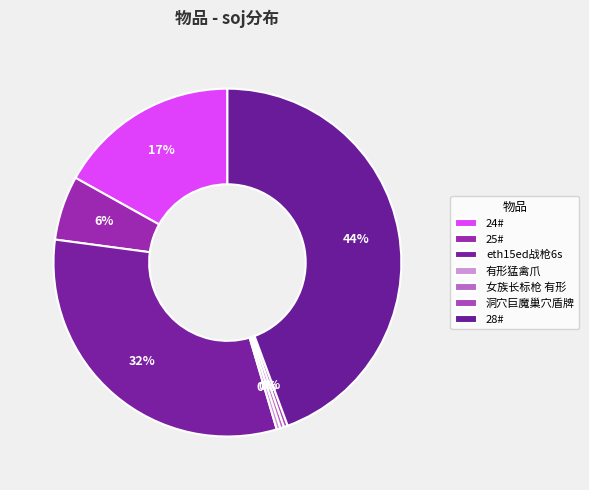

Count the number of slices in the pie.

7